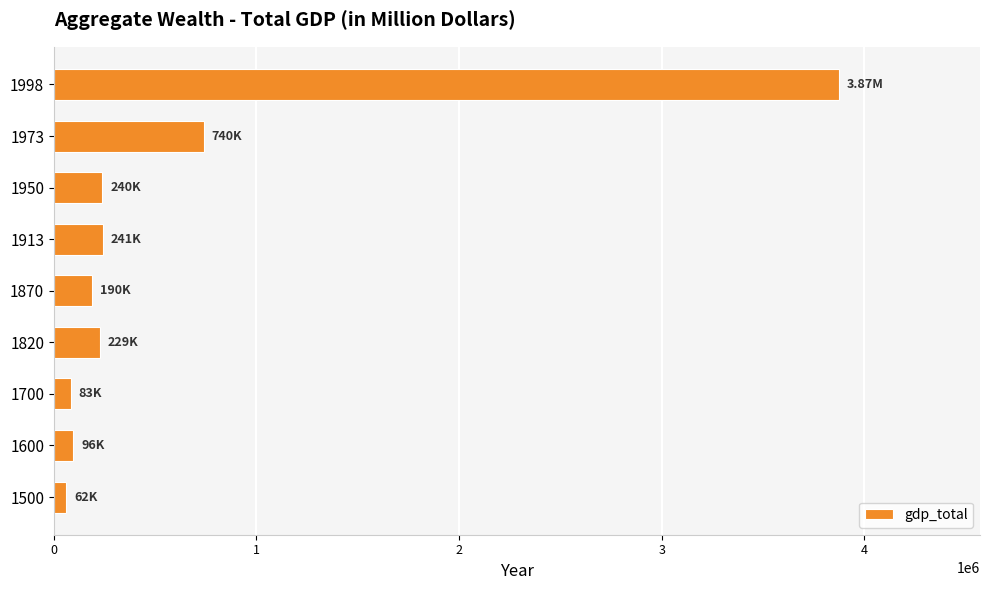

What is the difference between the maximum and second lowest values?

3790552